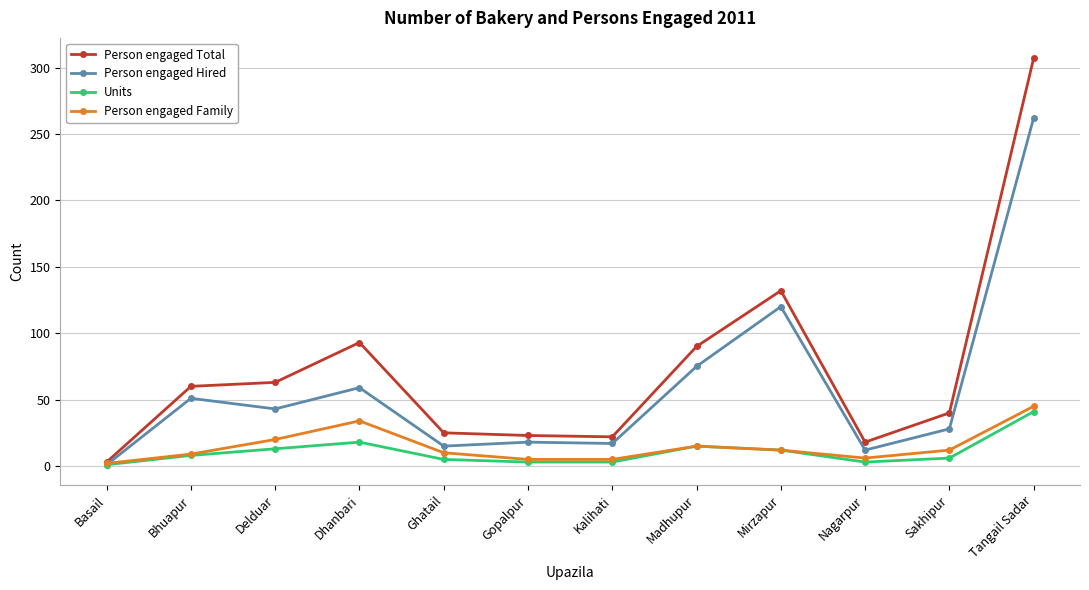

Is it true that Units equals 18 at Dhanbari?

True